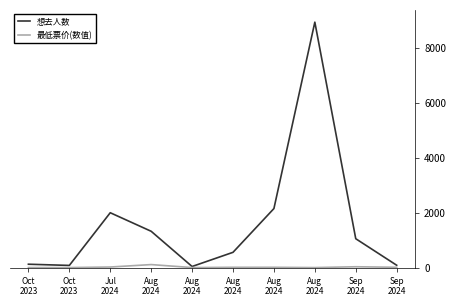

Rank the series at Aug
2024 from highest to lowest value.

想去人数, 最低票价(数值)